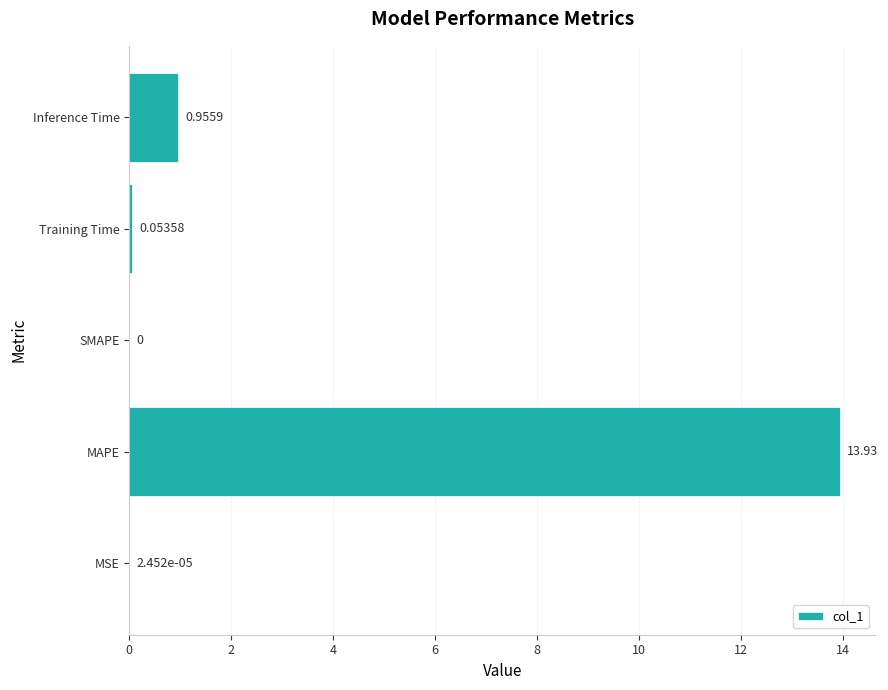

Between Inference Time and SMAPE, which is larger?

Inference Time